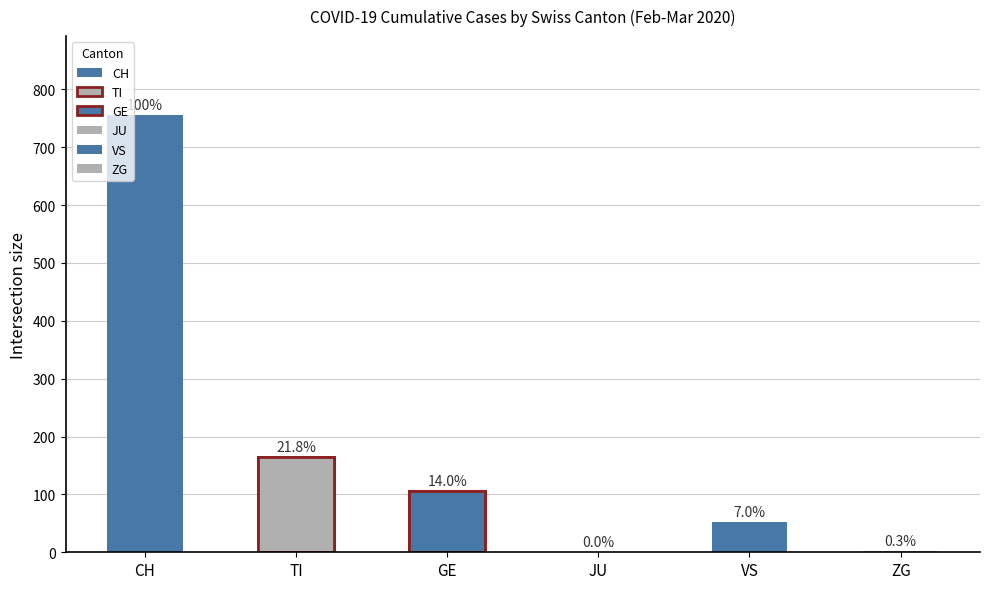

Which series has the largest total across all categories?

CH